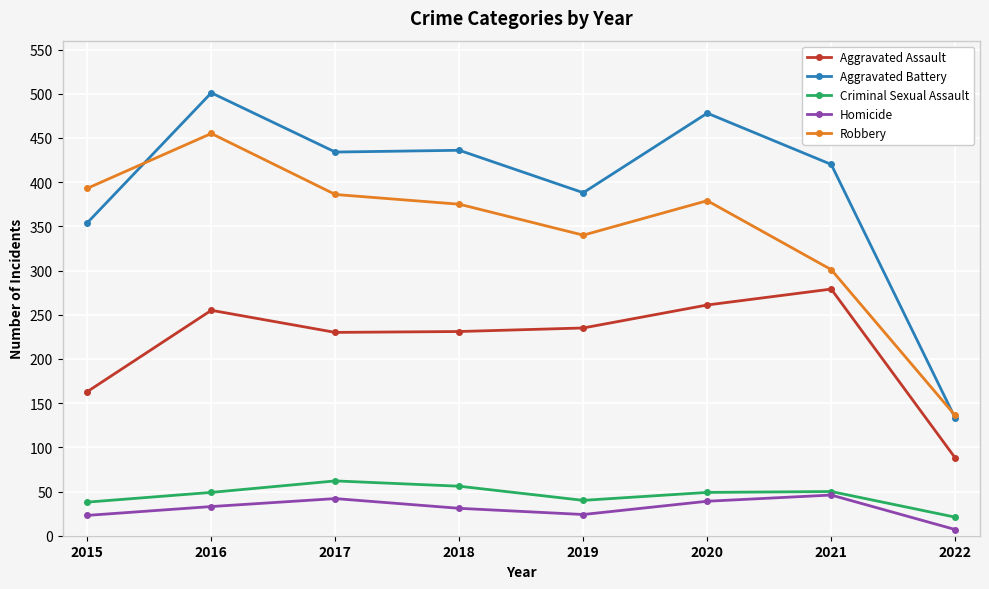

What is the smallest value displayed?

7